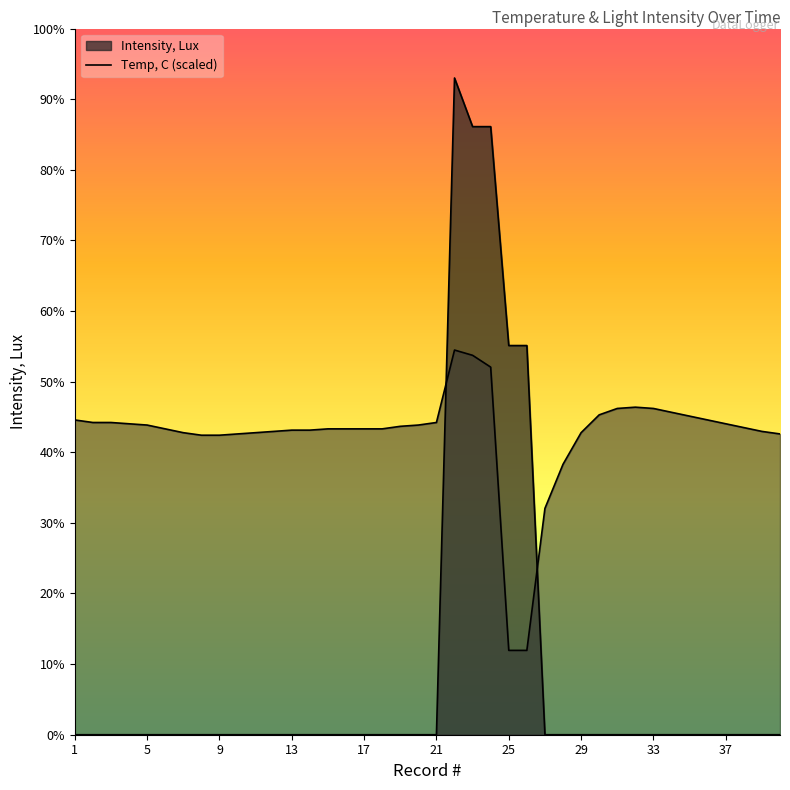

Which series changed the most between 12 and 13?

Temp, C